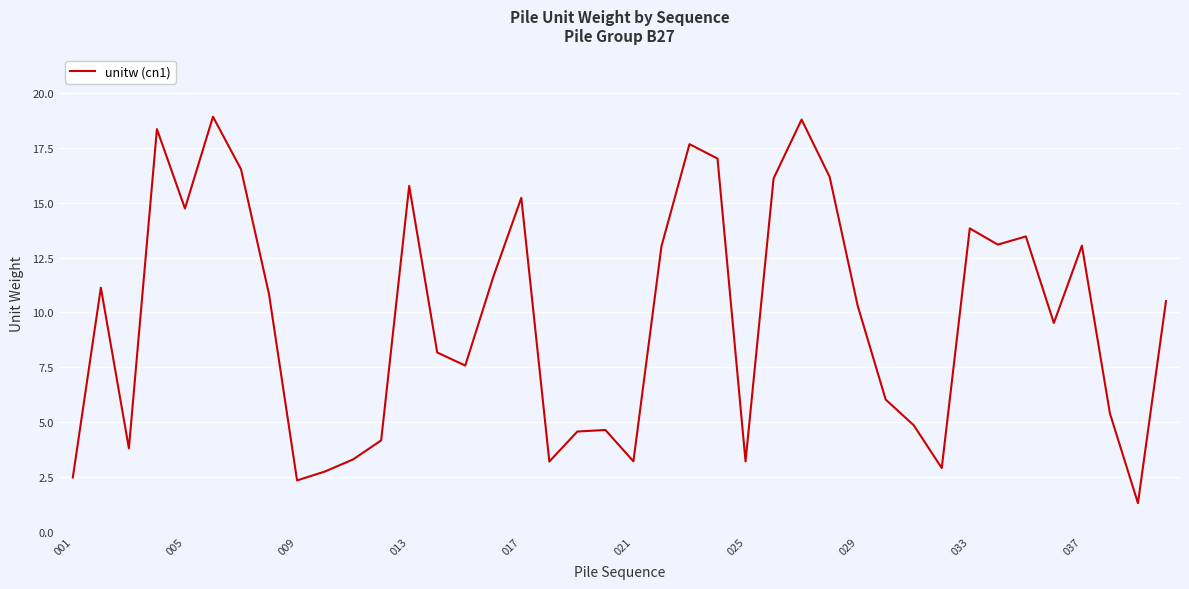

What is the difference between the maximum and minimum values?

17.6